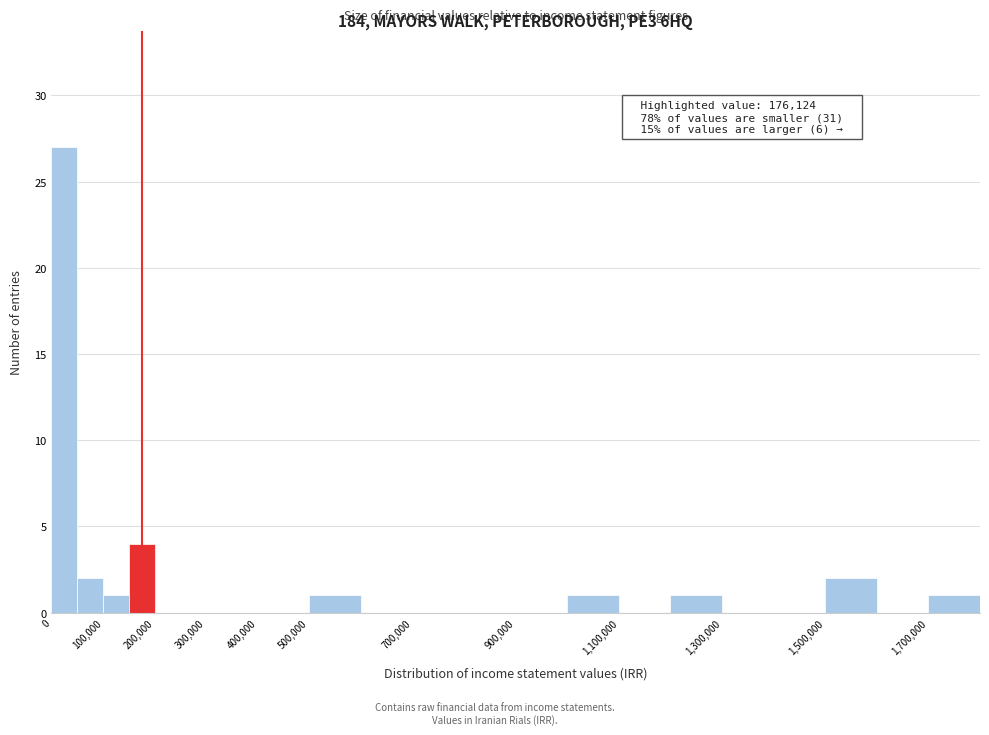

Which range on the x-axis has the tallest bar?

0 to 50000